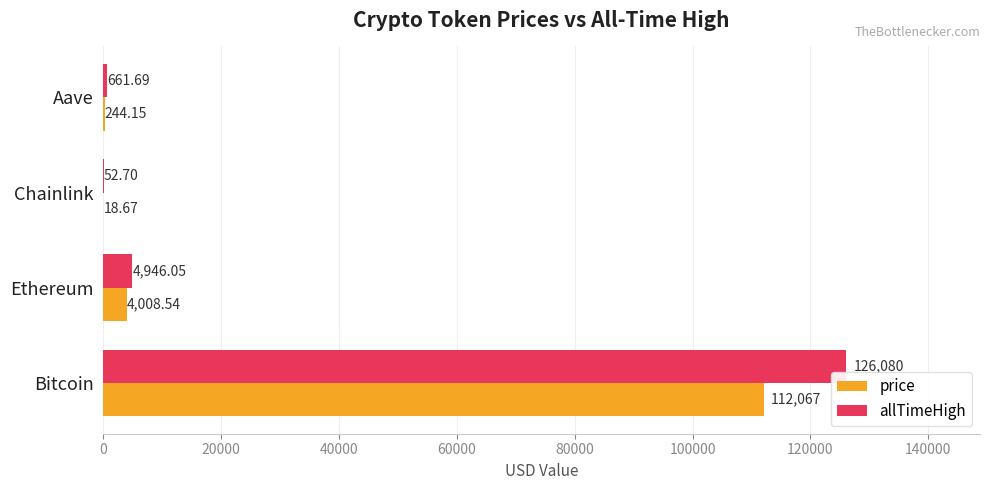

What is the sum of all price values?

116338.4